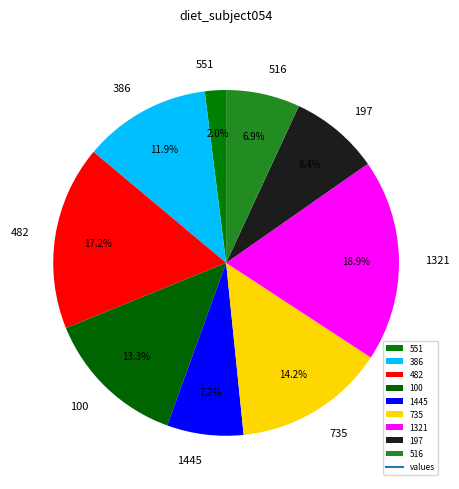

Is it true that 1445 is 1% of the pie?

False